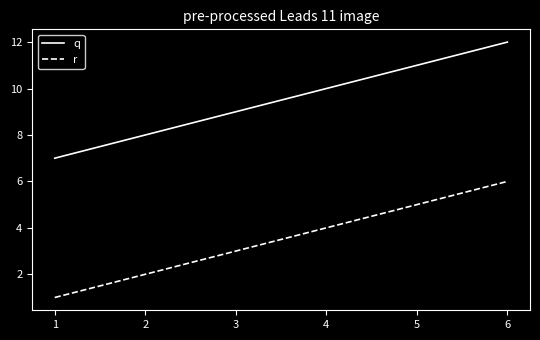

True or false: r and q intersect in this chart.

False